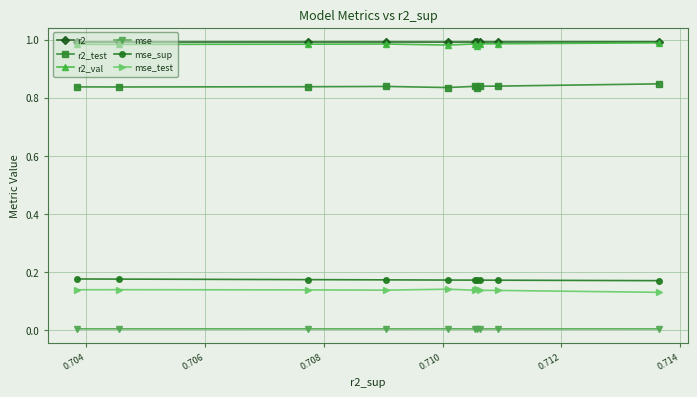

True or false: r2_test and mse cross at least once.

False